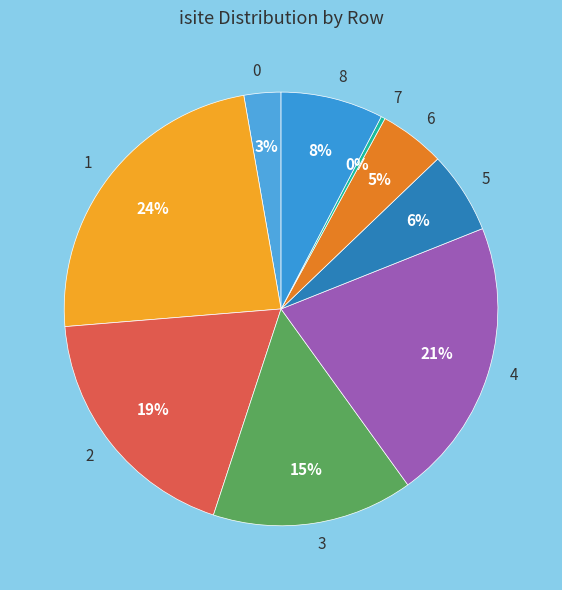

To the nearest percent, what is the difference between the 0 and 8 slice percentages?

5%